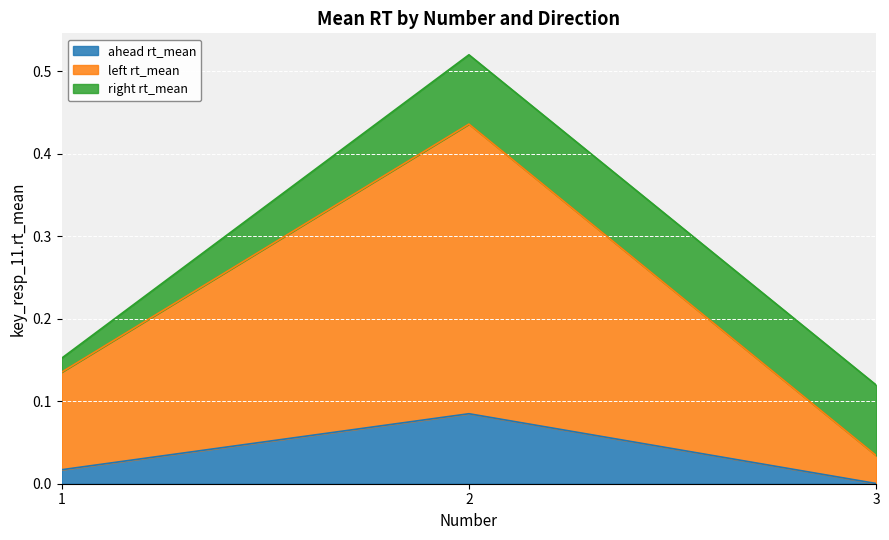

How many lines are shown in the chart?

3